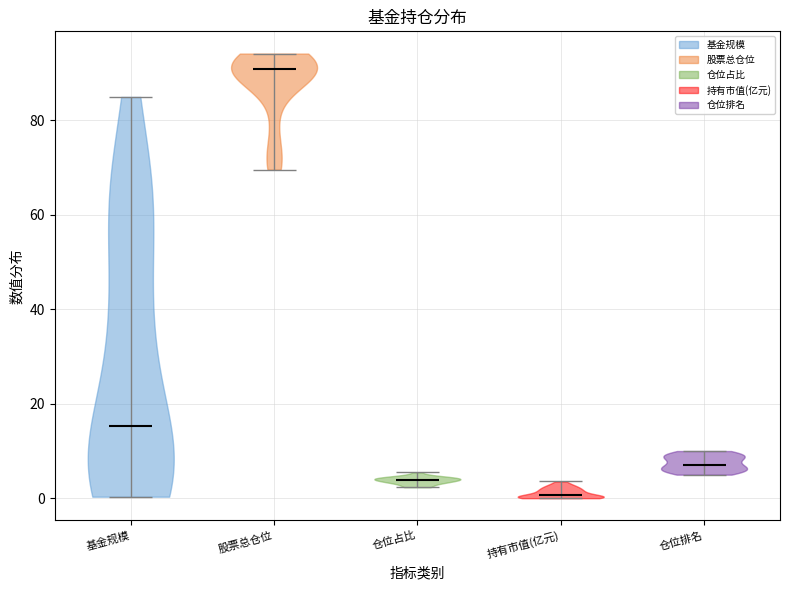

Reading left to right, read every violin against the y-axis: where its median line is, and the lowest and highest points it reaches. The values are not printed on the chart, so give them approximately, as read against the axis.

基金规模: median line 16, lowest point 0, highest point 84
股票总仓位: median line 90, lowest point 70, highest point 94
仓位占比: median line 4, lowest point 2, highest point 6
持有市值(亿元): median line 0, lowest point 0, highest point 4
仓位排名: median line 8, lowest point 6, highest point 10